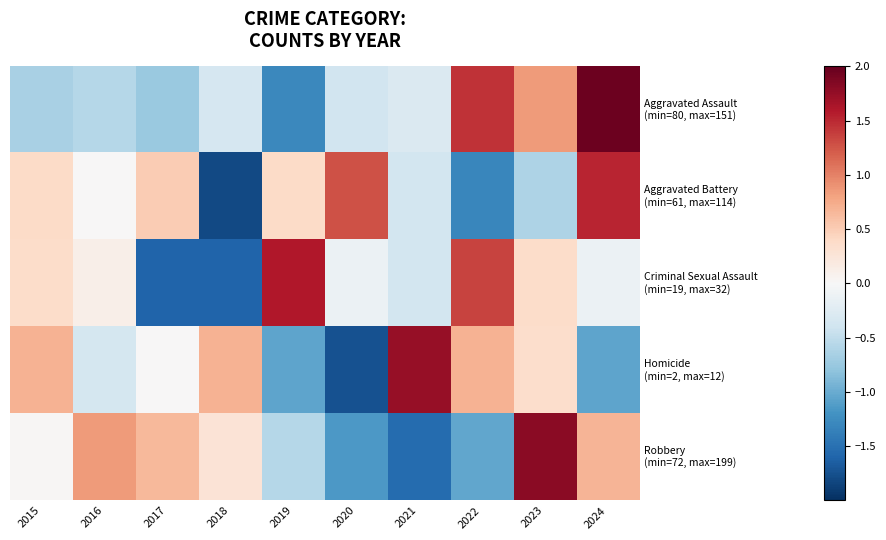

Rank the series at 2021 from lowest to highest value.

Robbery (min=72, max=199), Criminal Sexual Assault (min=19, max=32), Aggravated Battery (min=61, max=114), Aggravated Assault (min=80, max=151), Homicide (min=2, max=12)